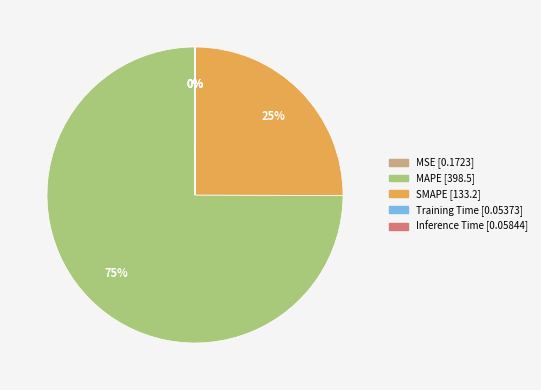

Is it true that MAPE is 84% of the pie?

False